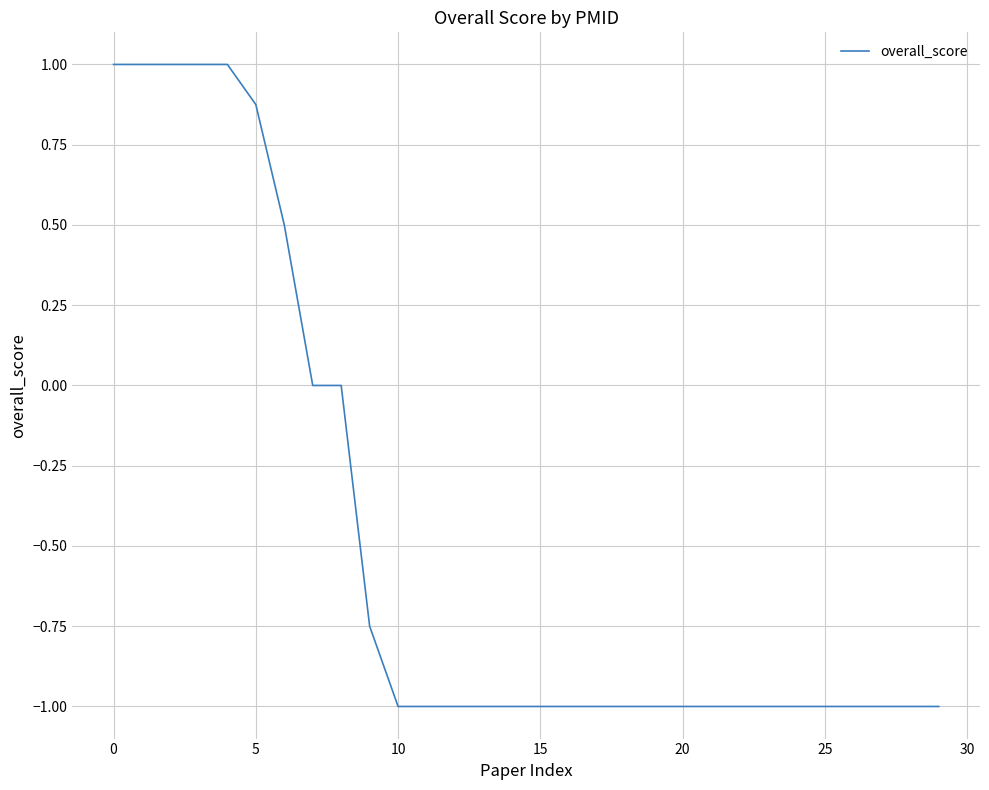

What is the minimum value shown in the chart?

-1.0